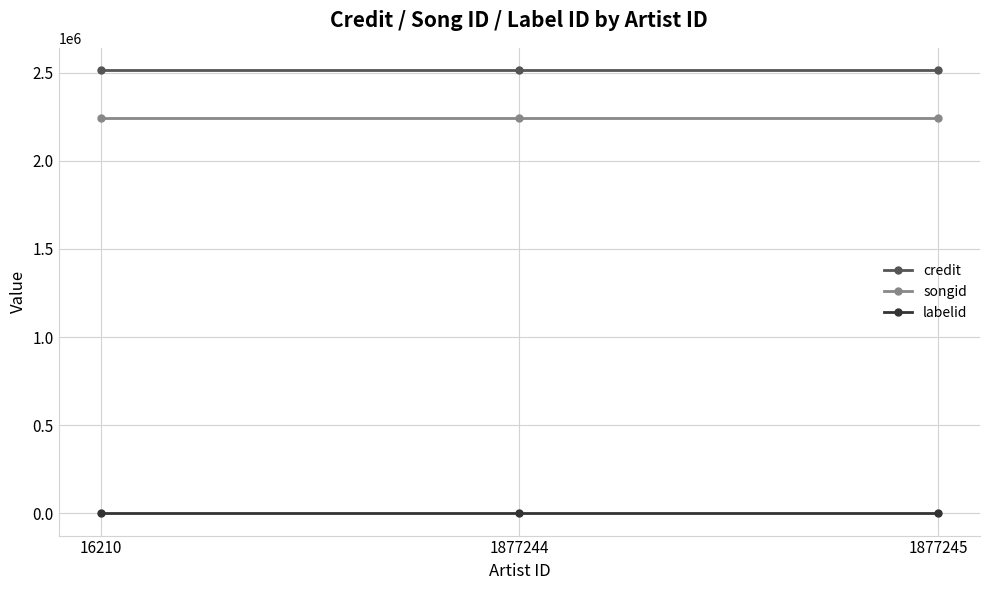

Which series has the largest total across all categories?

credit